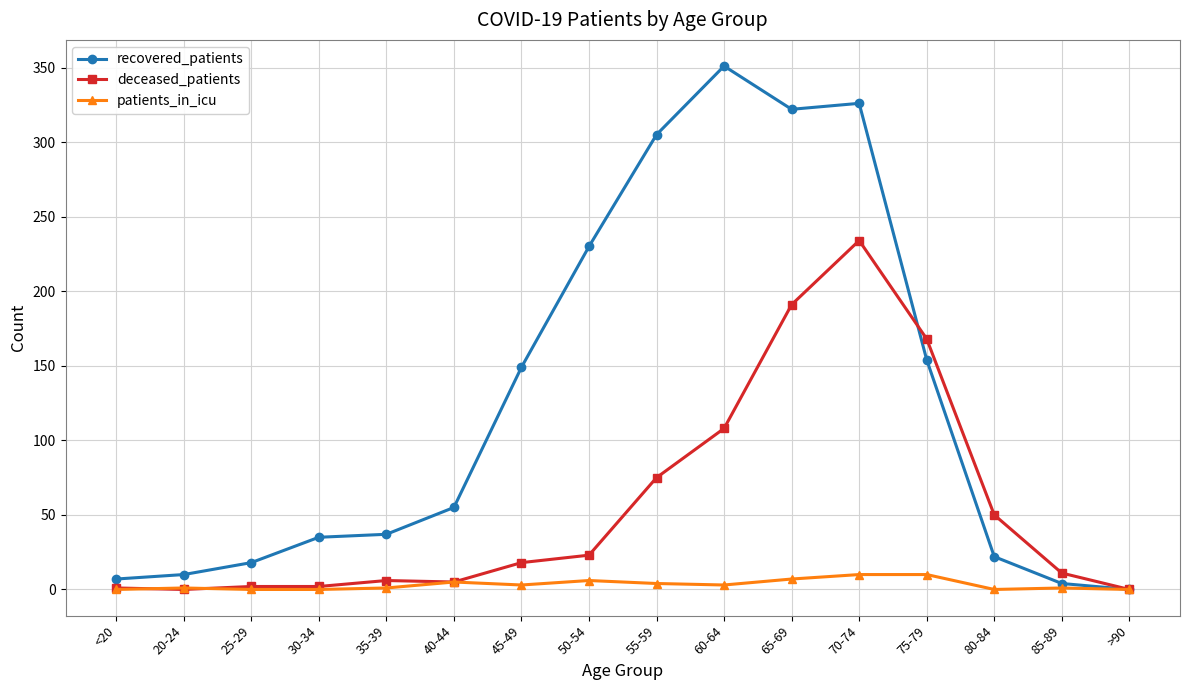

How many positive values does the recovered_patients series have?

15